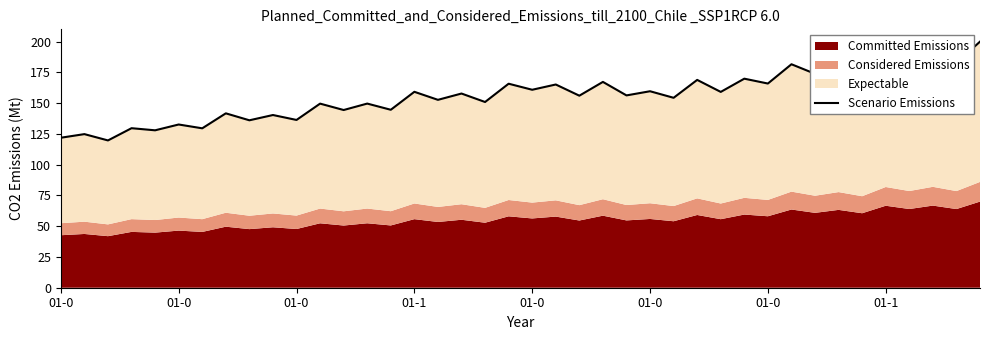

What is the sum of the values at 25 and 13?

309.3